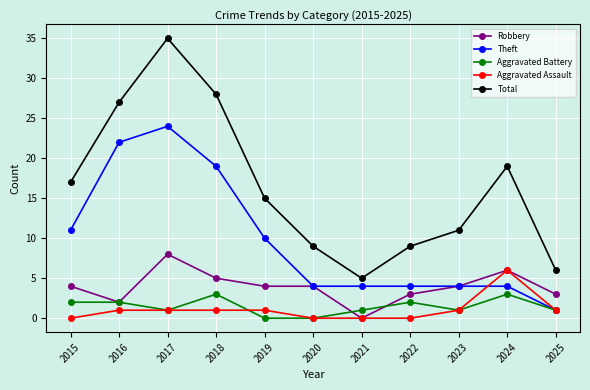

Reading left to right, extract all data points from this chart.

Robbery: 4	2	8	5	4	4	0	3	4	6	3
Theft: 11	22	24	19	10	4	4	4	4	4	1
Aggravated Battery: 2	2	1	3	0	0	1	2	1	3	1
Aggravated Assault: 0	1	1	1	1	0	0	0	1	6	1
Total: 17	27	35	28	15	9	5	9	11	19	6